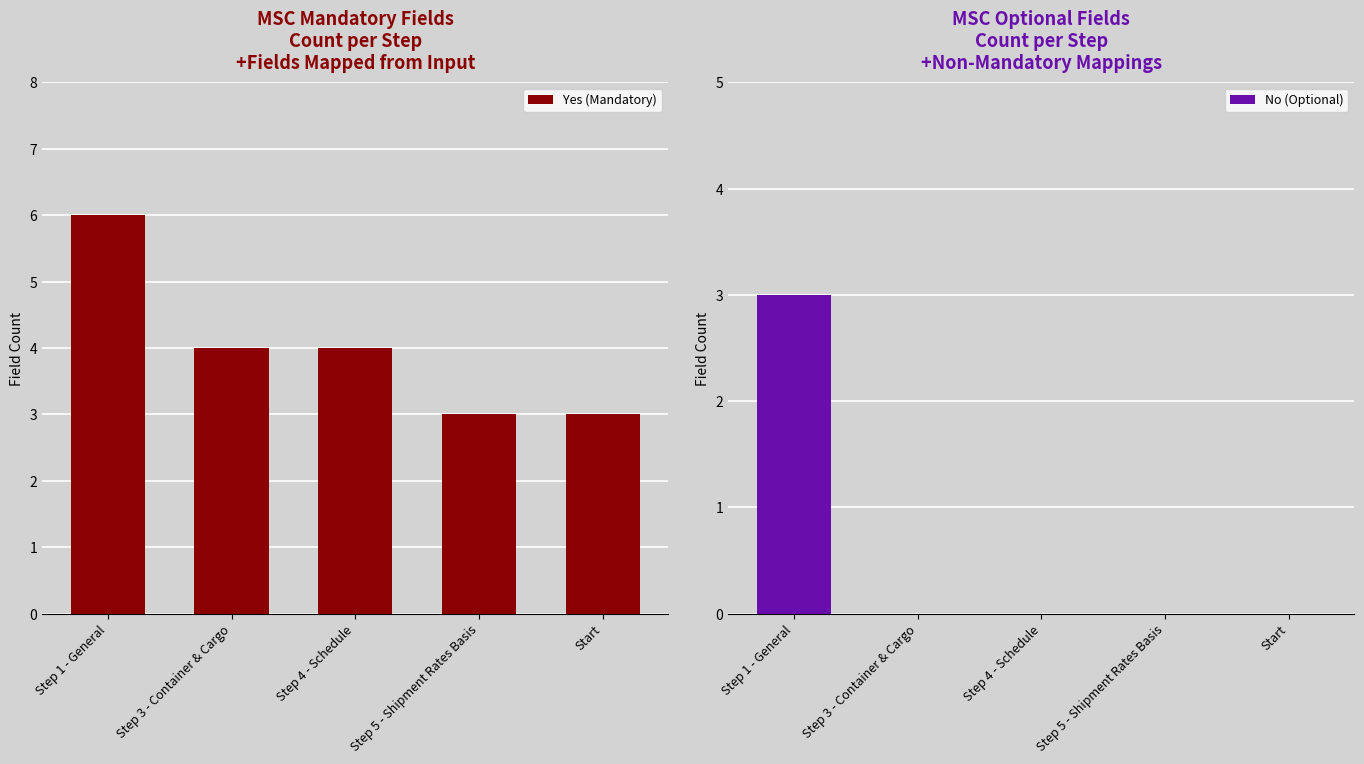

True or false: Yes (Mandatory) has a value of 2 at Start.

False